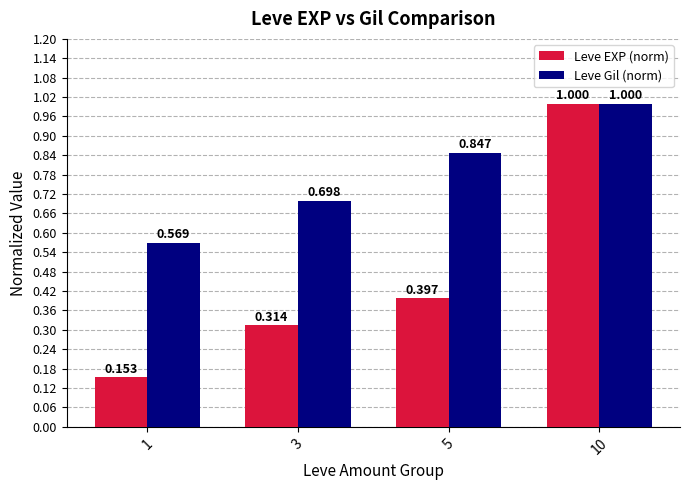

Which series has the largest range (max minus min)?

Leve EXP (norm)